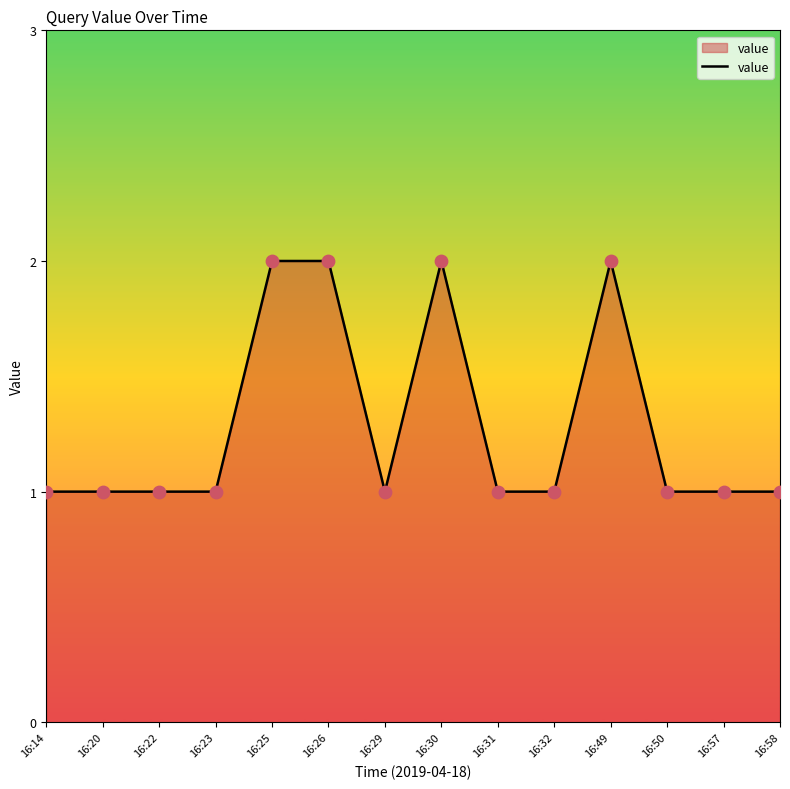

Approximately how many times larger is the value at 16:14 compared to 16:50?

1.0